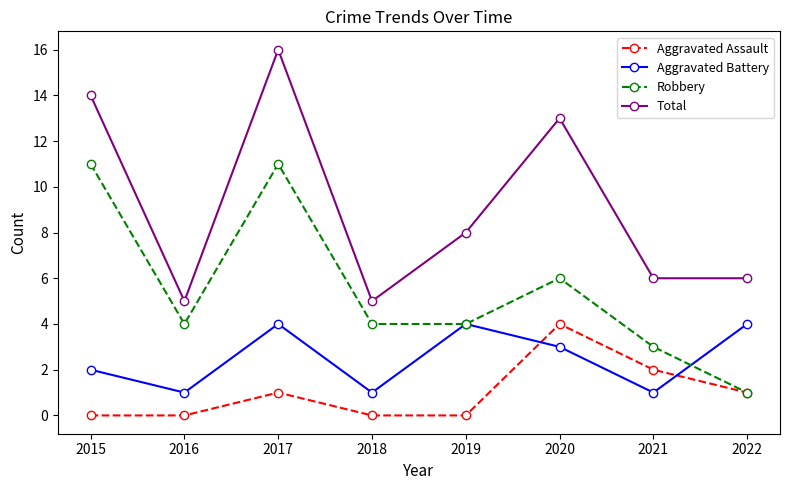

Reading left to right, what are all the values shown in this chart?

Aggravated Assault: 2015=0	2016=0	2017=1	2018=0	2019=0	2020=4	2021=2	2022=1
Aggravated Battery: 2015=2	2016=1	2017=4	2018=1	2019=4	2020=3	2021=1	2022=4
Robbery: 2015=11	2016=4	2017=11	2018=4	2019=4	2020=6	2021=3	2022=1
Total: 2015=14	2016=5	2017=16	2018=5	2019=8	2020=13	2021=6	2022=6